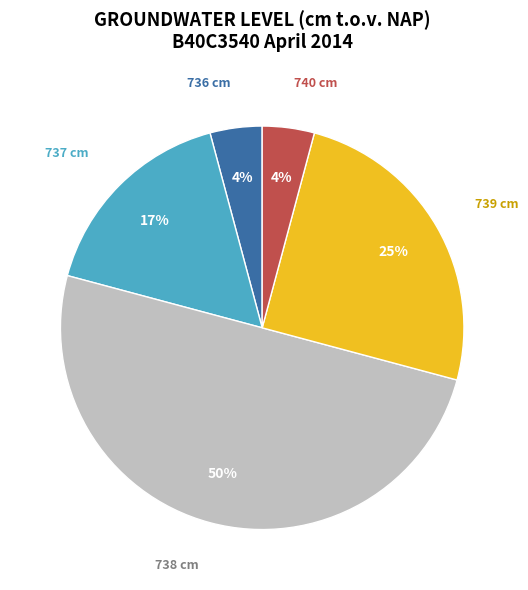

Which slice represents more than half of the pie?

738 cm